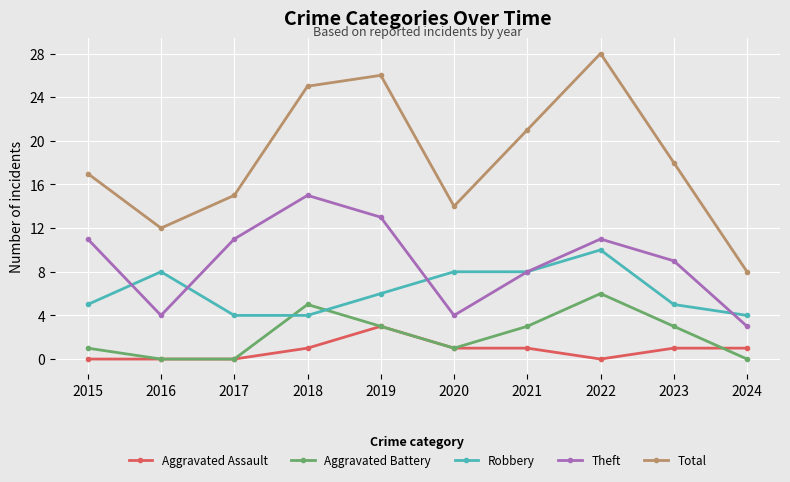

Between 2016 and 2021, which series saw the biggest shift?

Total